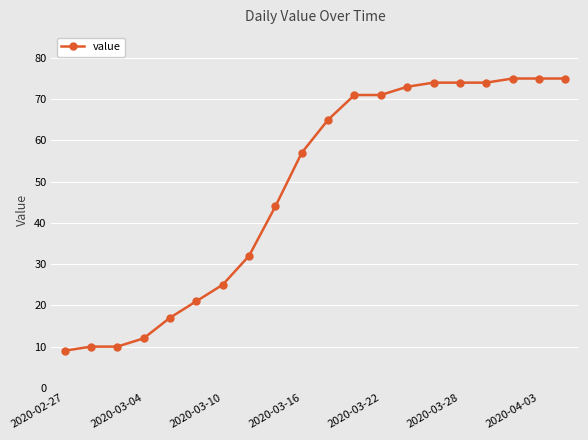

Reading right to left, list all the values displayed in this chart.

75	75	75	74	74	74	73	71	71	65	57	44	32	25	21	17	12	10	10	9